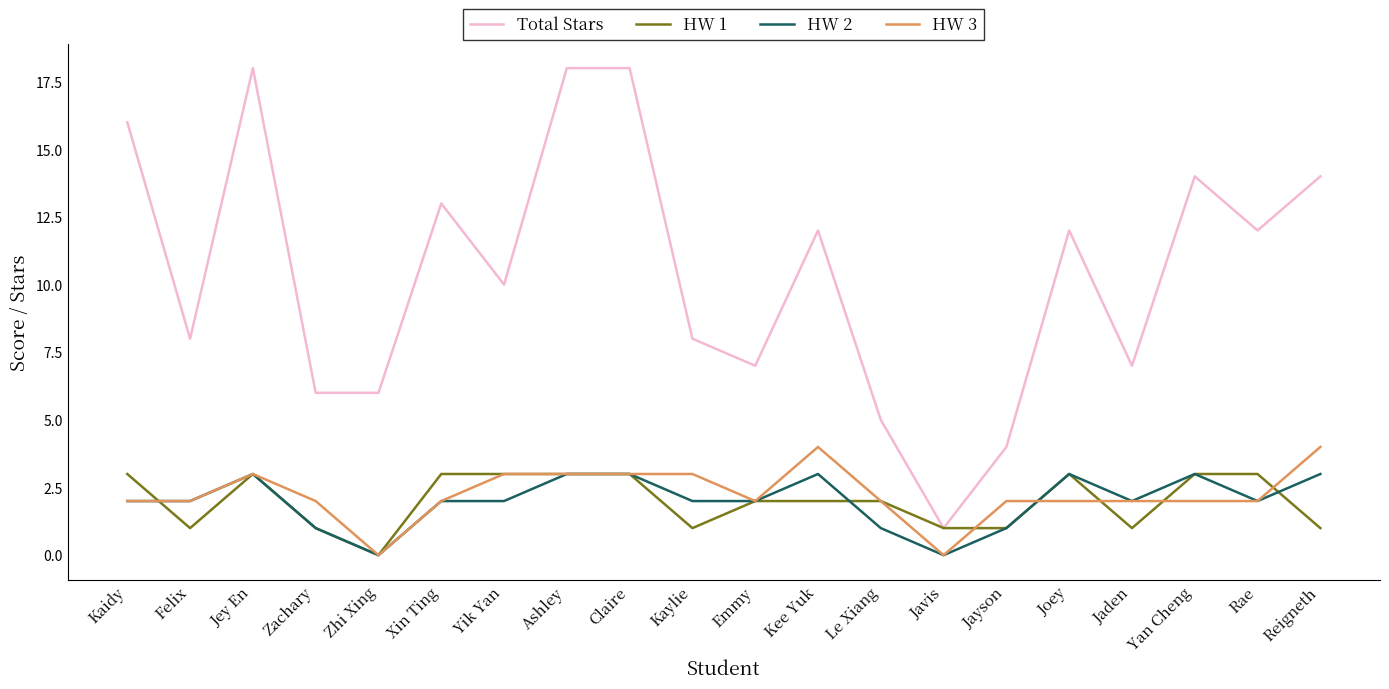

What is the total value across all series at Joey?

20